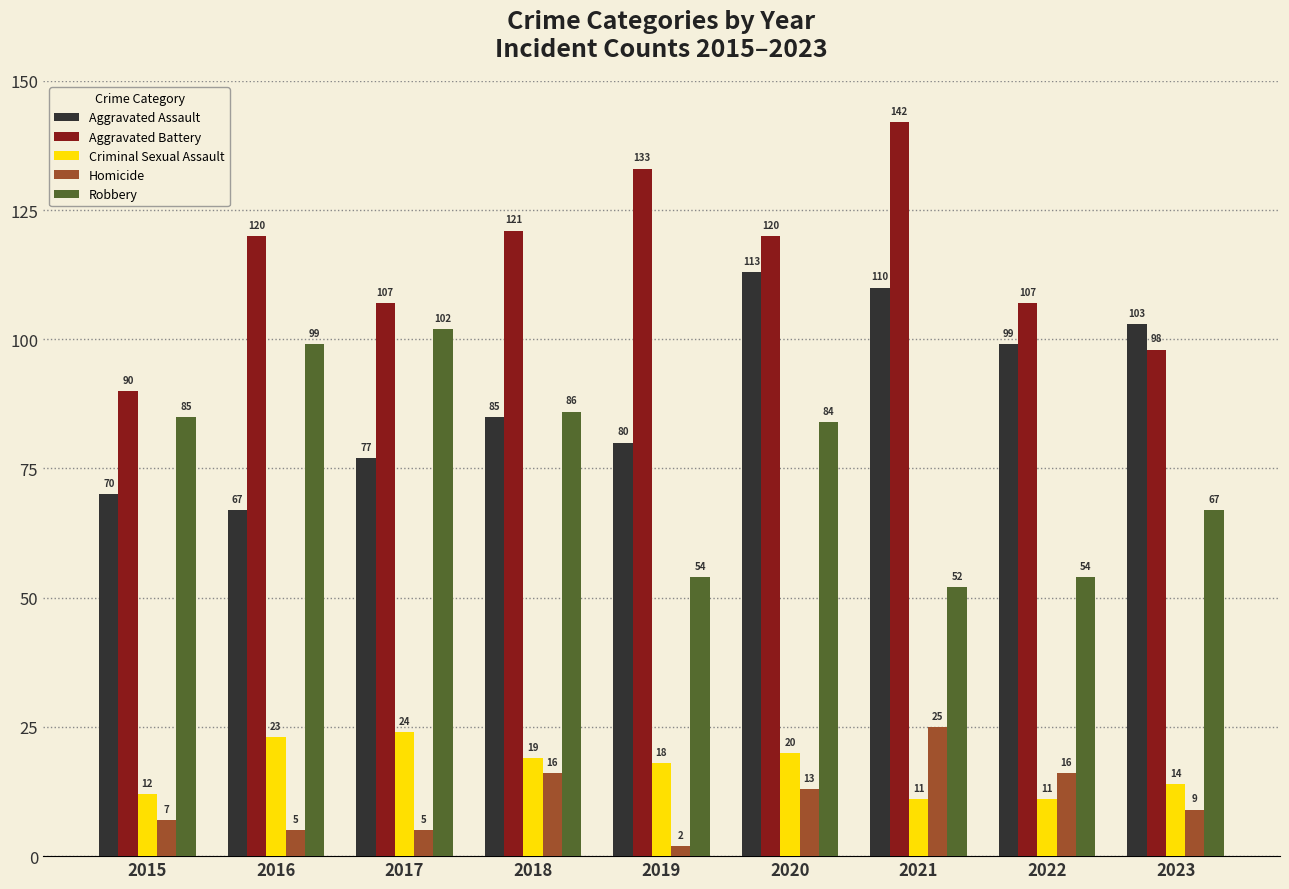

Which series changed the most between 2015 and 2019?

Aggravated Battery